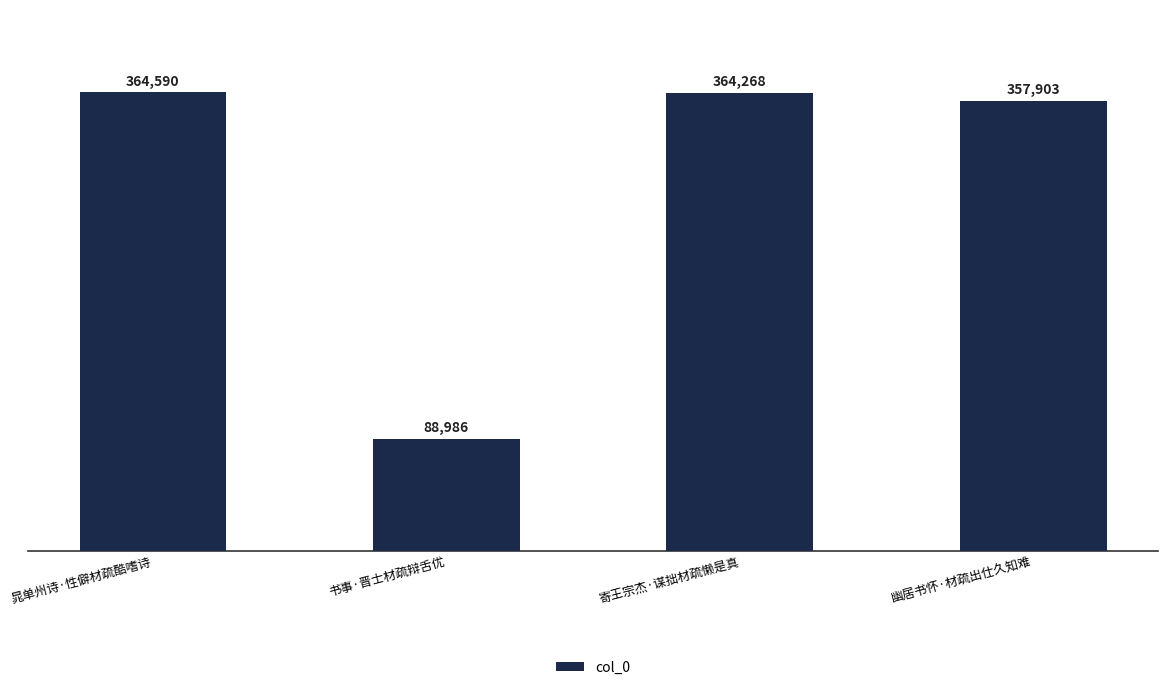

List the labels in order of value, largest first.

晁单州诗·性僻材疏酷嗜诗, 寄王宗杰·谋拙材疏懒是真, 幽居书怀·材疏出仕久知难, 书事·晋士材疏辩舌优